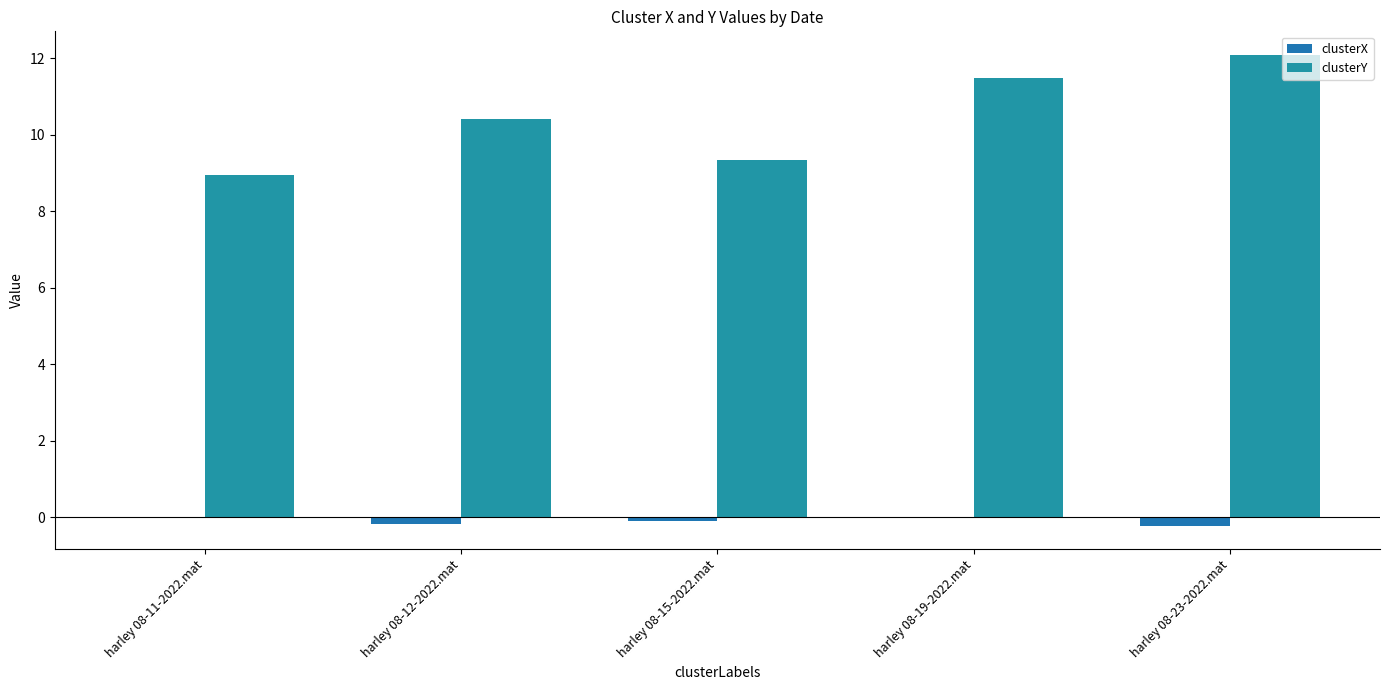

What position from the left is harley 08-23-2022.mat?

5